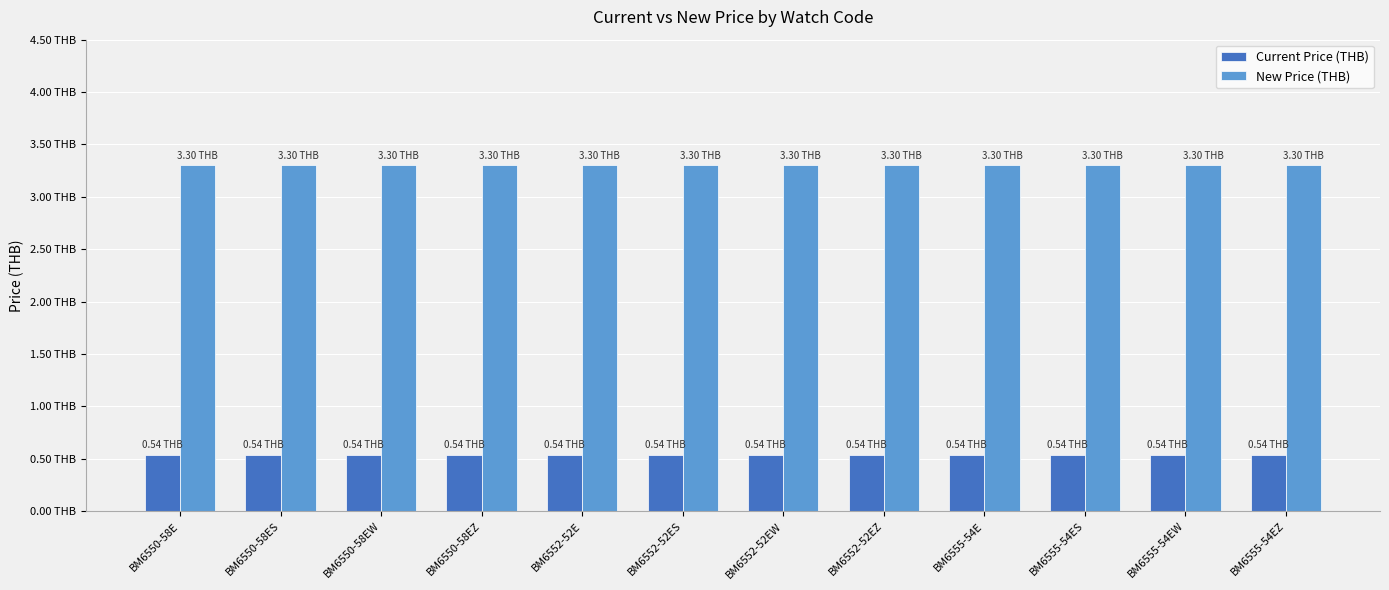

Between BM6550-58EW and BM6555-54EW, which is larger?

BM6550-58EW